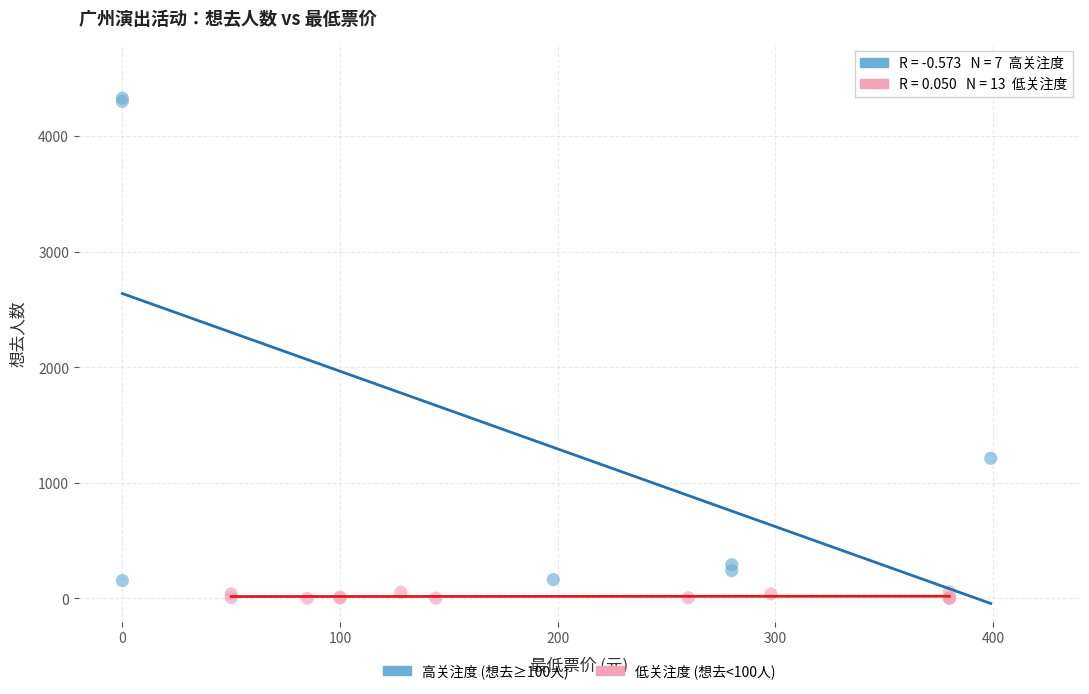

Which series reaches the maximum Y coordinate?

高关注度 (想去≥100人)